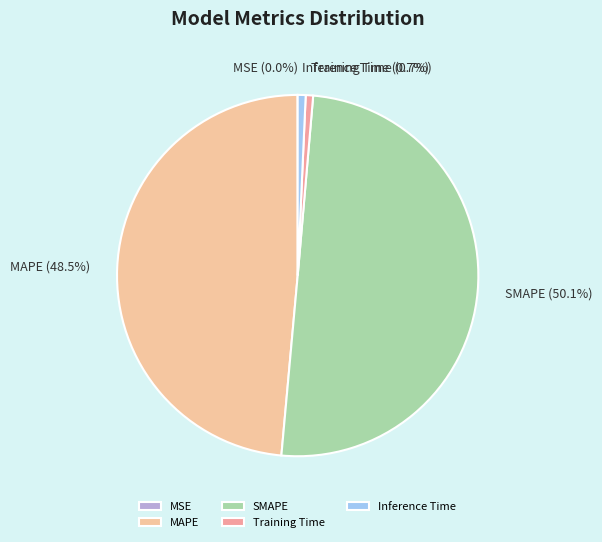

Between Training Time and SMAPE, which is larger?

SMAPE